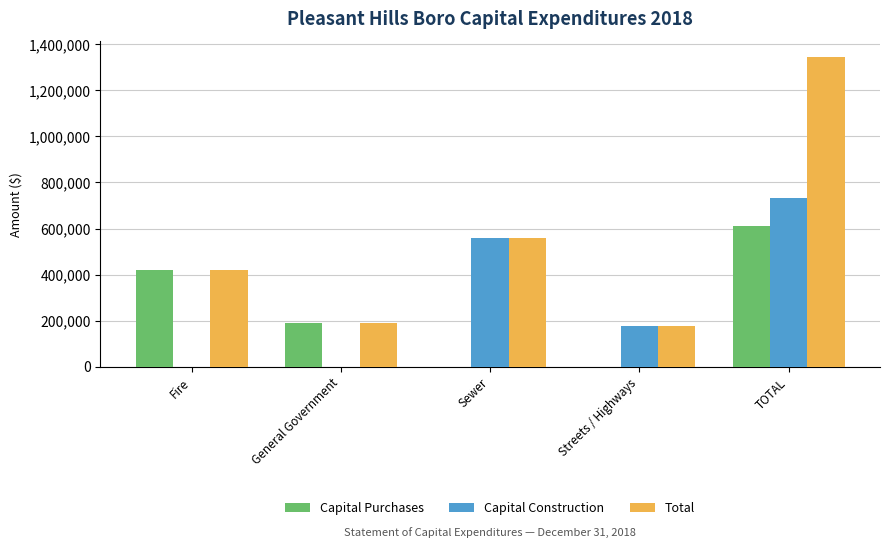

What are all the series names shown in the legend?

Capital Purchases, Capital Construction, Total